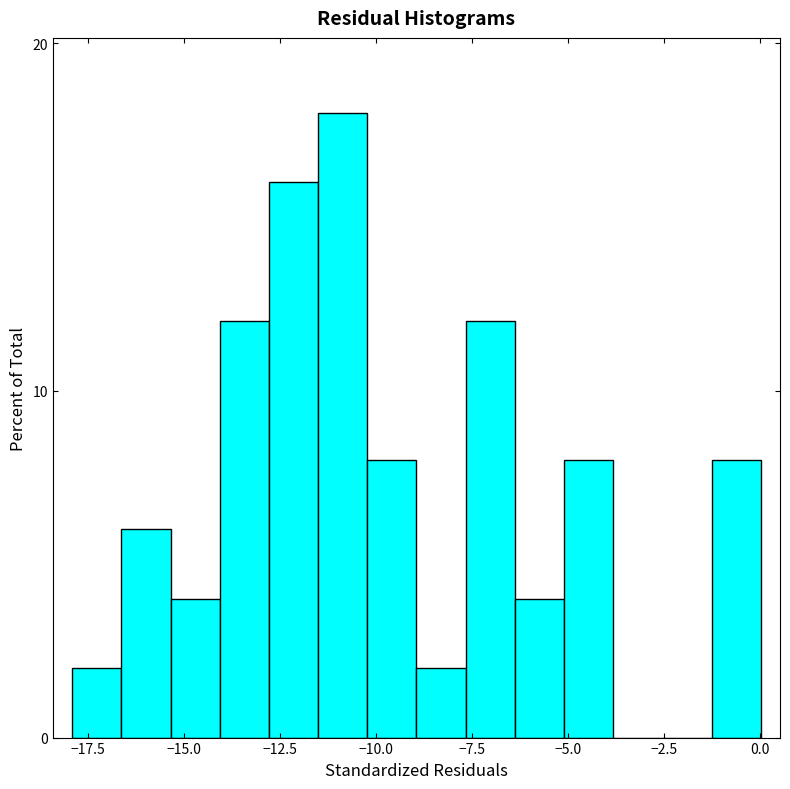

Read against the x-axis, roughly where is the centre of the tallest bar?

-11.0